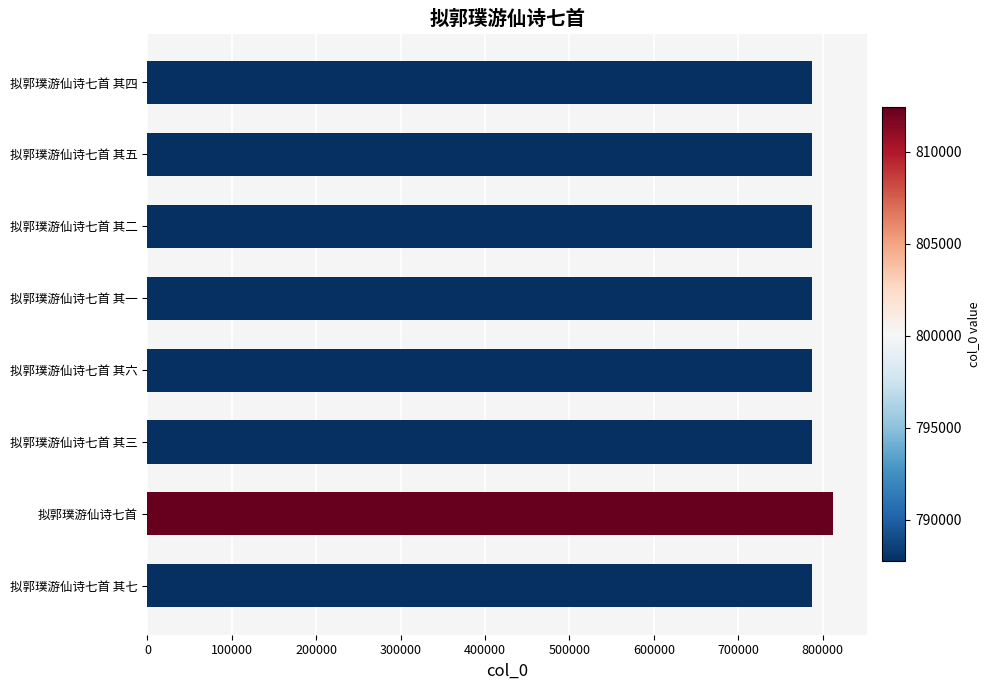

What is the sum of all values?

6326531